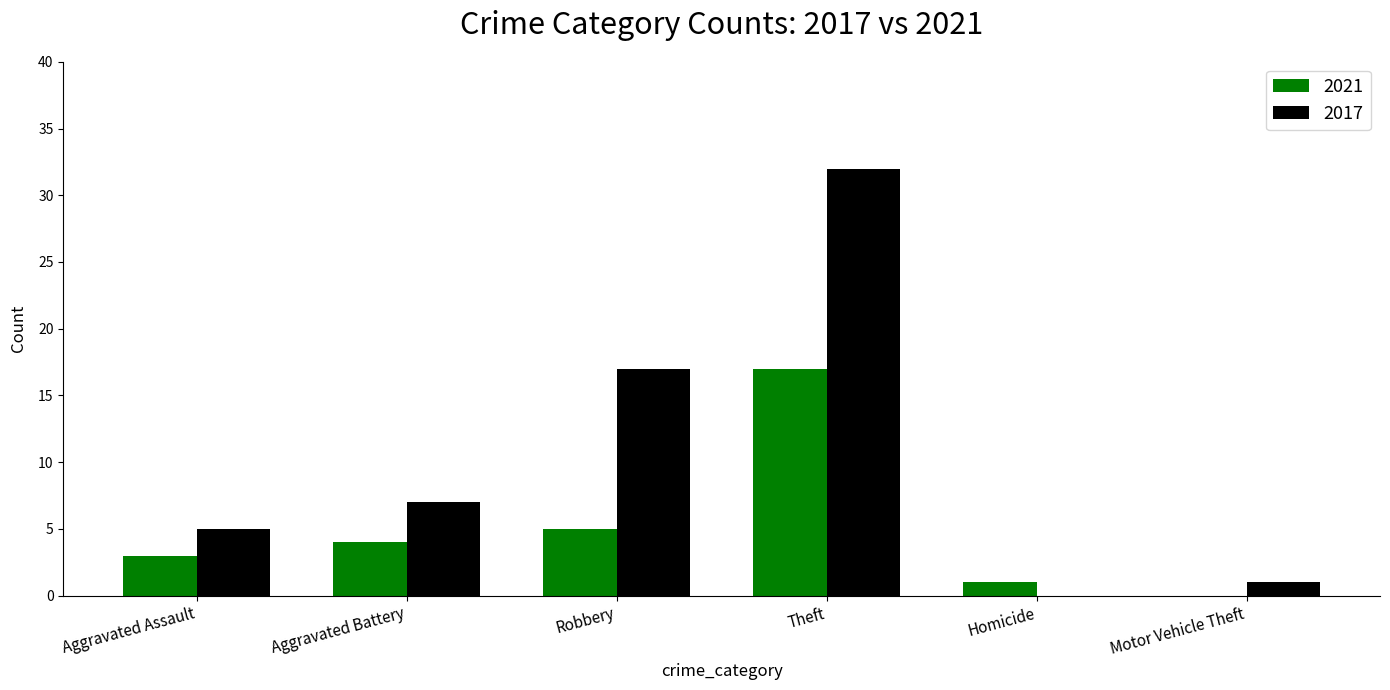

At which category does the chart reach its peak across all series?

Theft